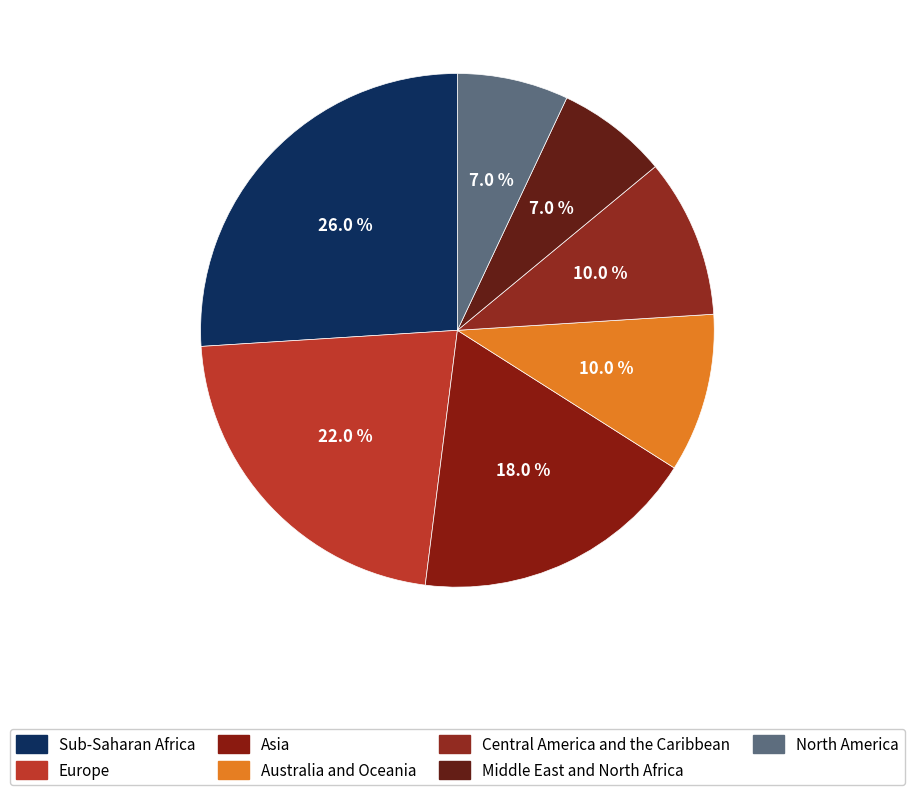

True or false: Sub-Saharan Africa accounts for 26% of the total.

True